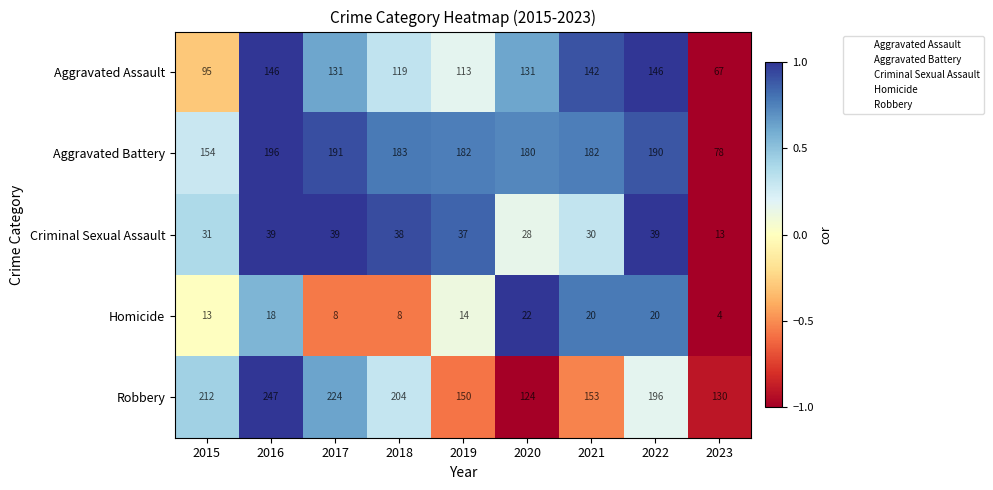

What is the greatest value displayed?

247